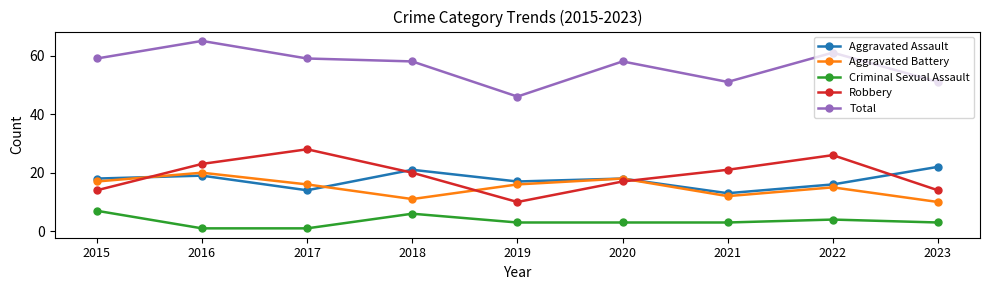

How many lines are shown in the chart?

5